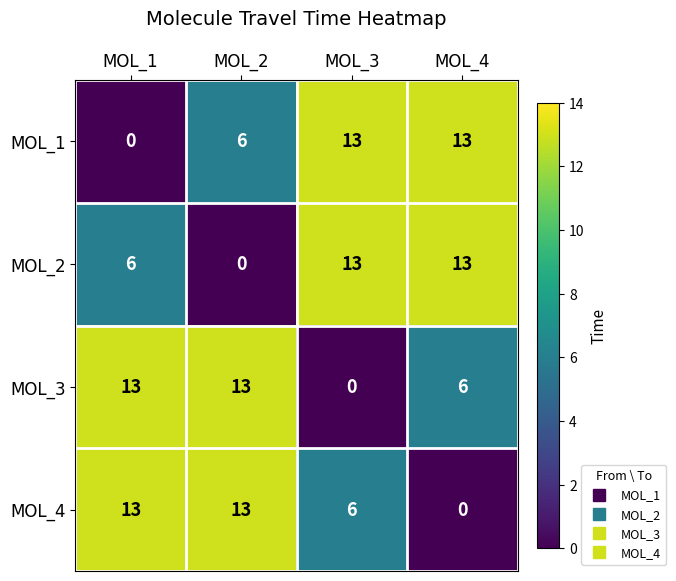

At which label does MOL_2 reach its minimum?

MOL_2